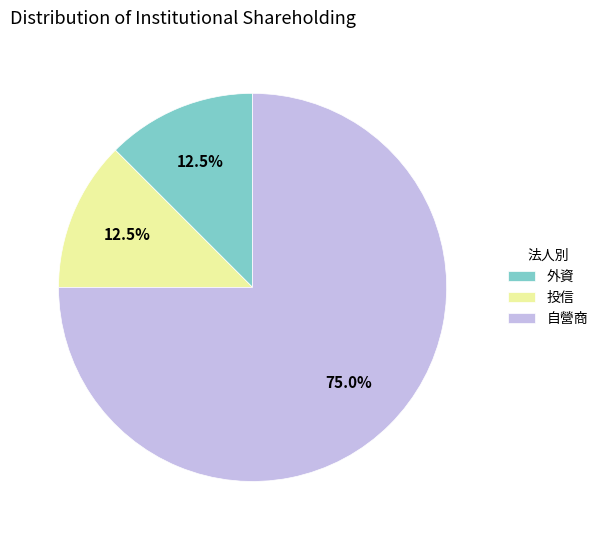

Combined, do 外資 and 自營商 account for over 50%?

Yes